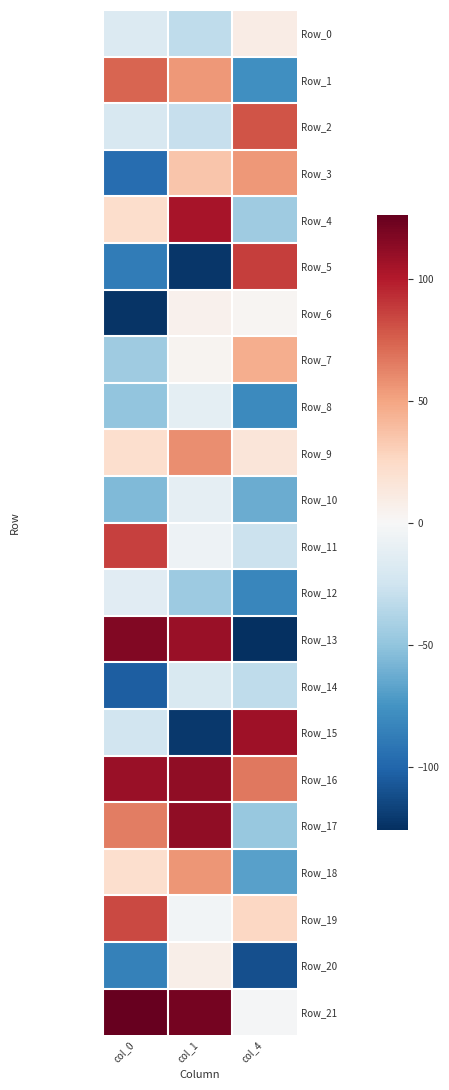

Rank the series at col_0 from highest to lowest value.

Row_21, Row_13, Row_16, Row_11, Row_19, Row_1, Row_17, Row_4, Row_9, Row_18, Row_12, Row_0, Row_2, Row_15, Row_7, Row_8, Row_10, Row_20, Row_5, Row_3, Row_14, Row_6